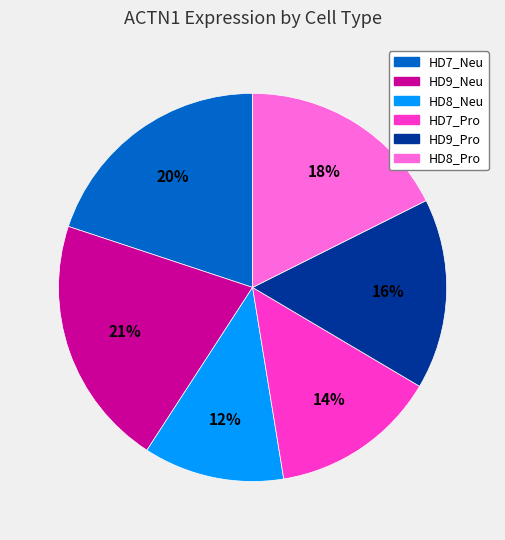

To the nearest percent, what portion does HD9_Pro represent?

16%